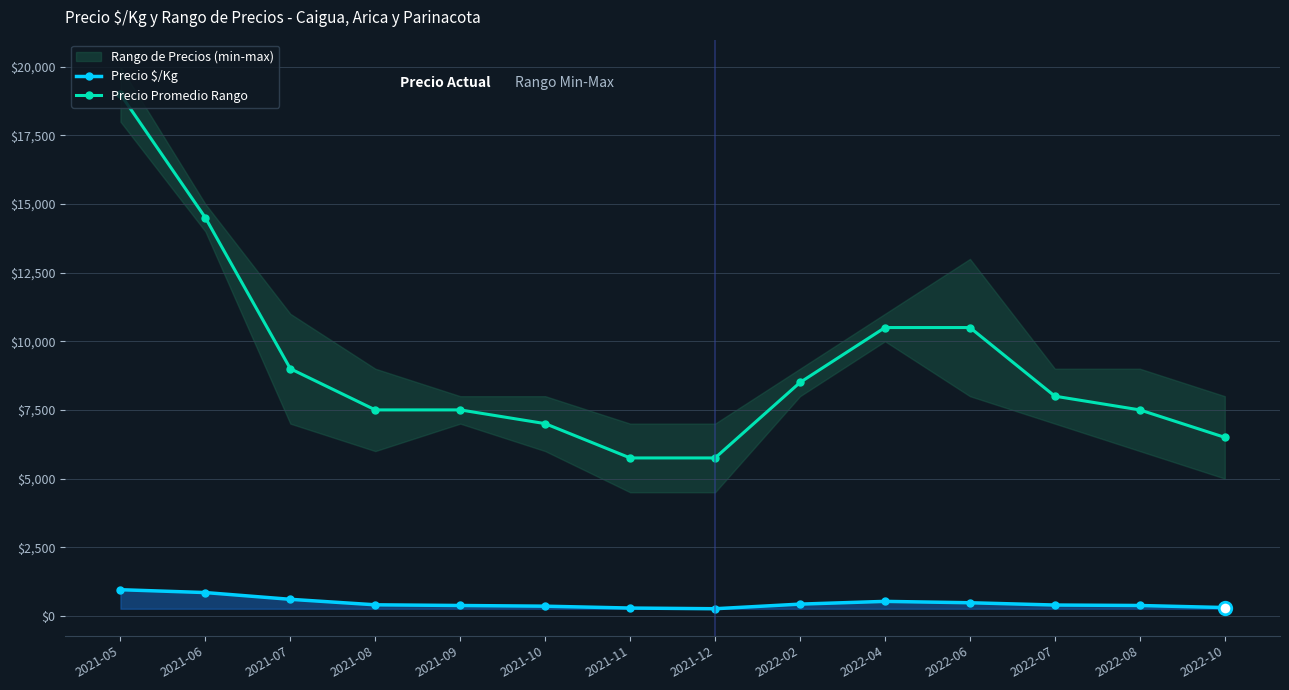

Which series changed the most between 2021-10 and 2022-02?

Precio Promedio Rango